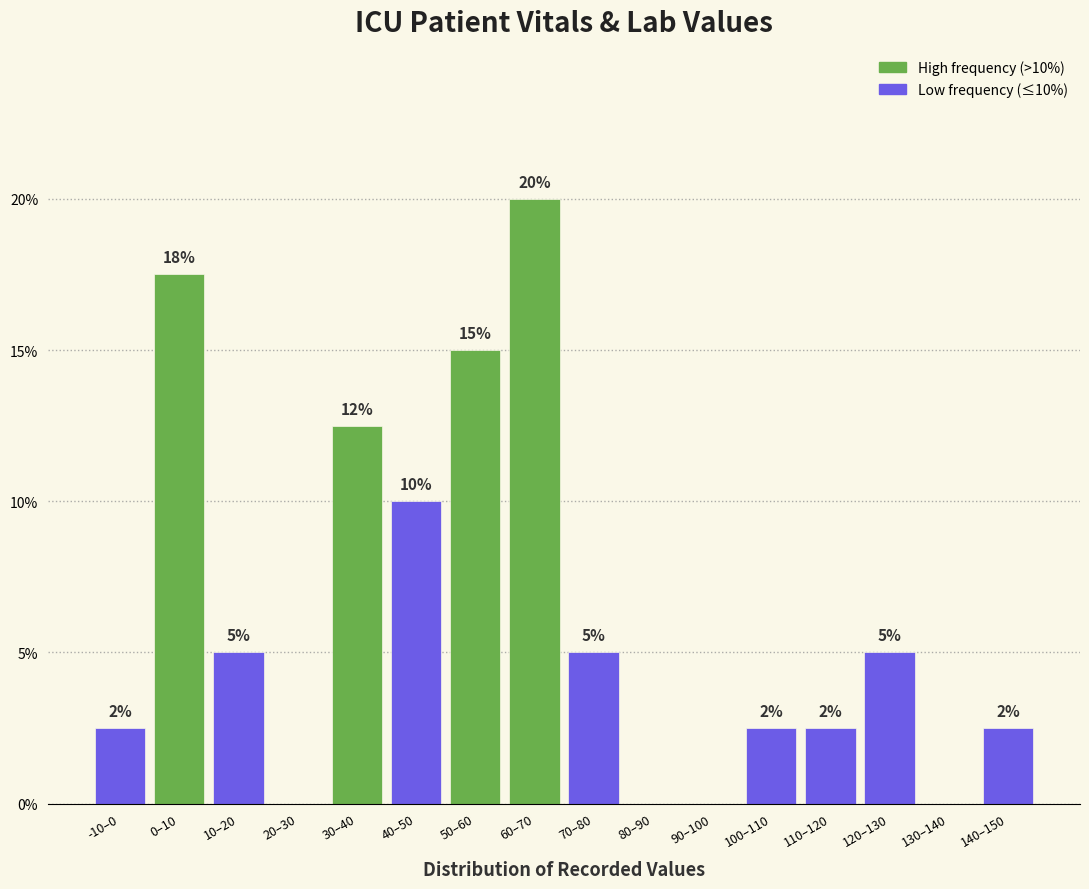

At which label is the value closest to 10?

40–50